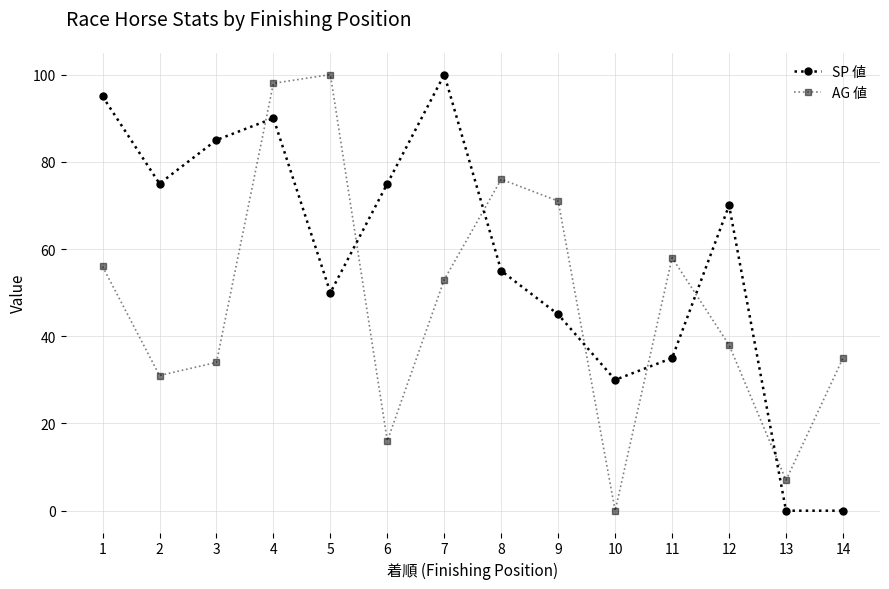

Between 2 and 7, which series saw the biggest shift?

SP 値